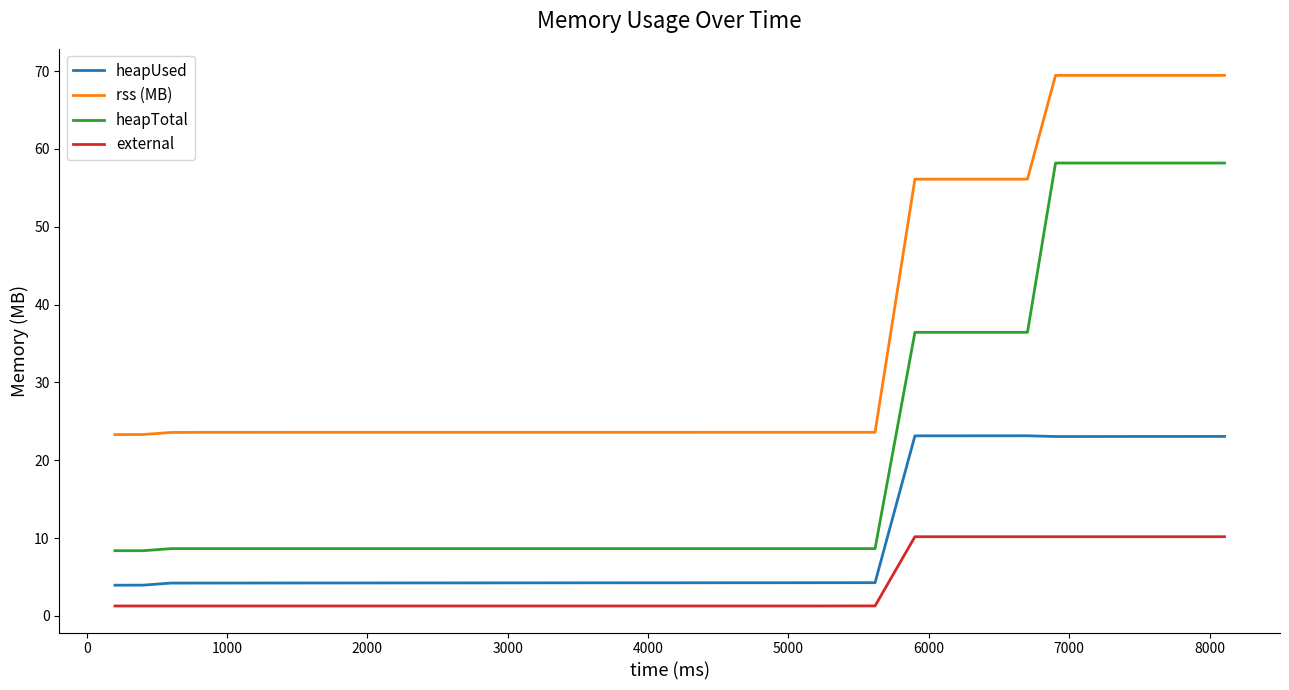

Which series has the largest range (max minus min)?

heapTotal